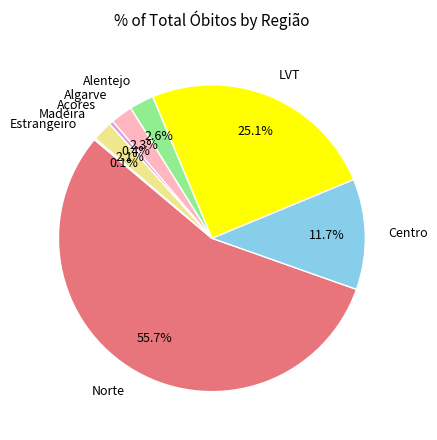

What percentage is the Alentejo slice, to the nearest percent?

3%